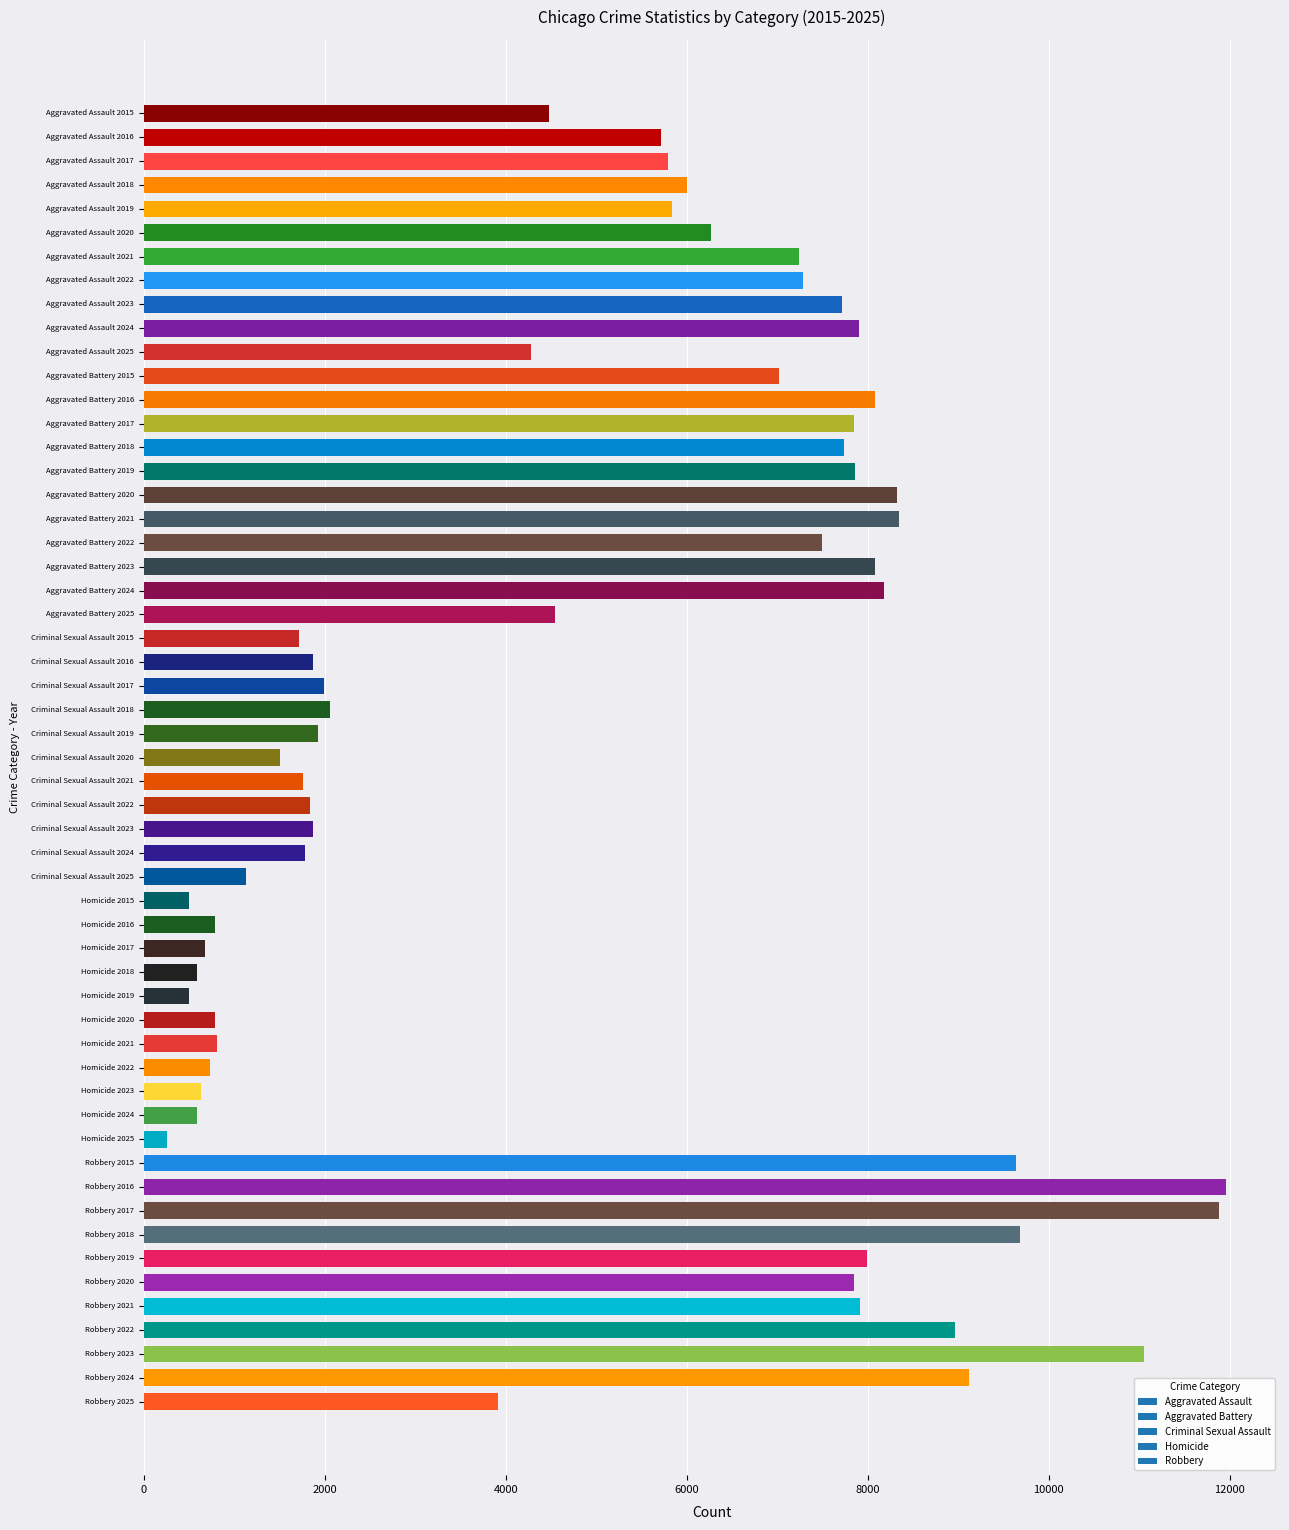

What is the maximum value shown in the chart?

11960